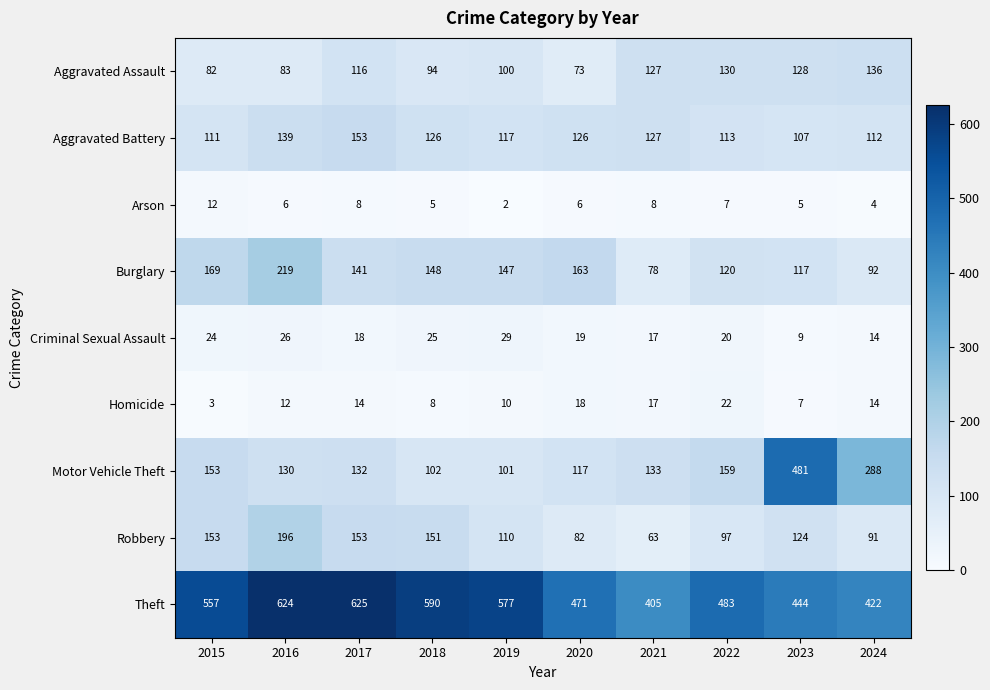

True or false: Motor Vehicle Theft has a value of 38 at 2020.

False